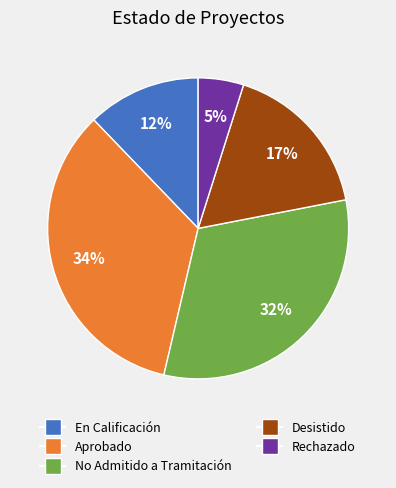

Which has a higher value, Rechazado or No Admitido a Tramitación?

No Admitido a Tramitación